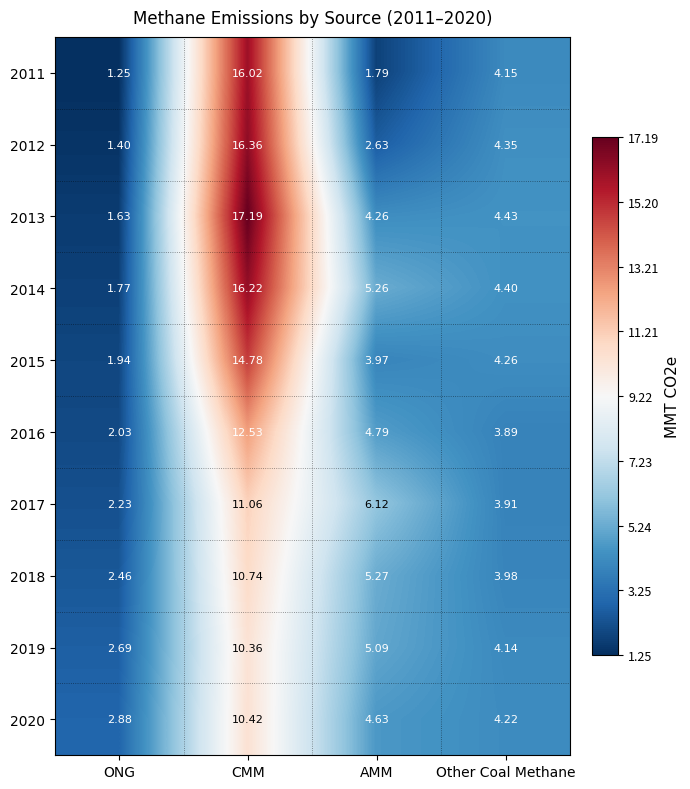

Between ONG and CMM, which series saw the biggest shift?

2013